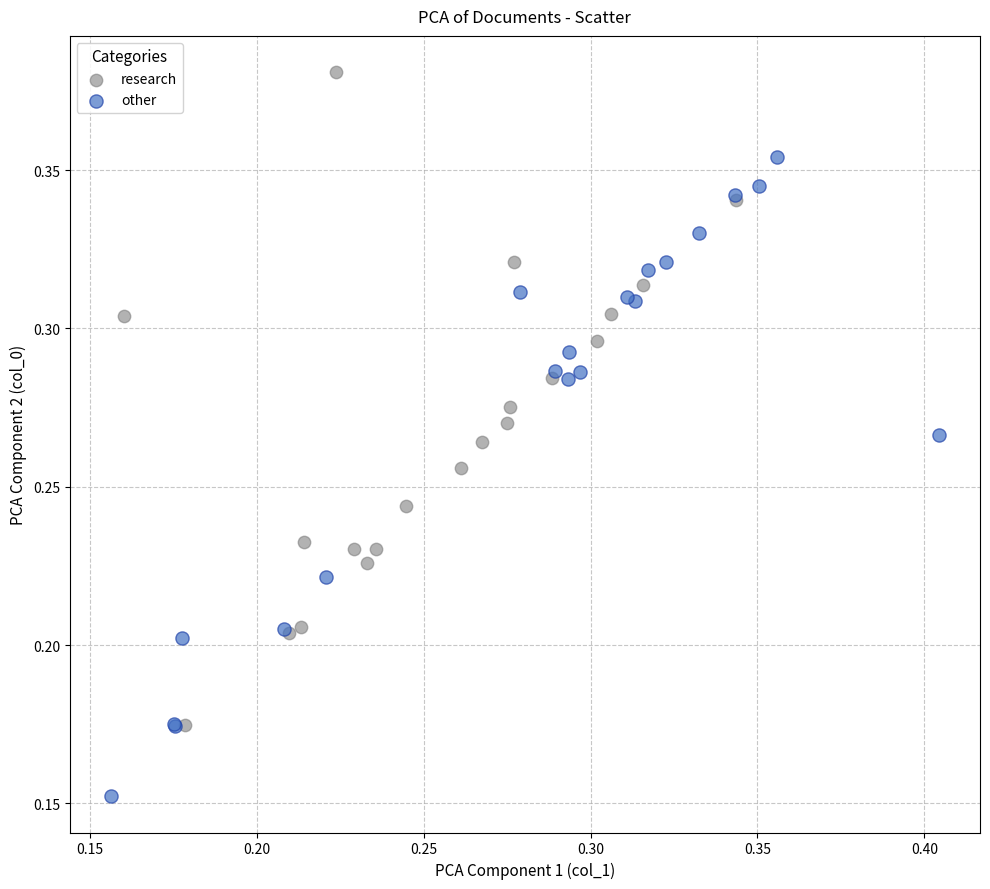

Which series reaches the maximum Y coordinate?

research